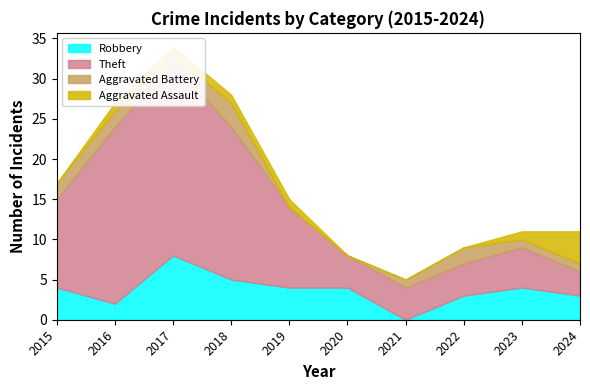

What is the spread (max minus min) of values at 2017?

23